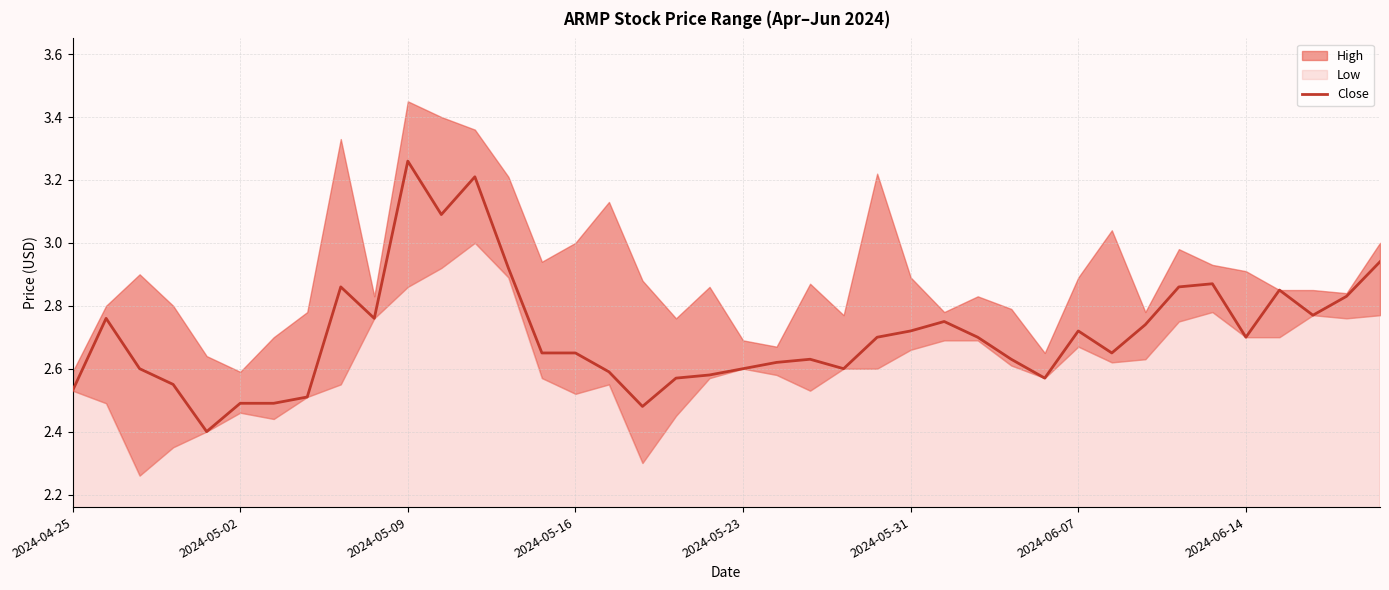

True or false: Close has a value of 1.3 at 2024-06-14.

False